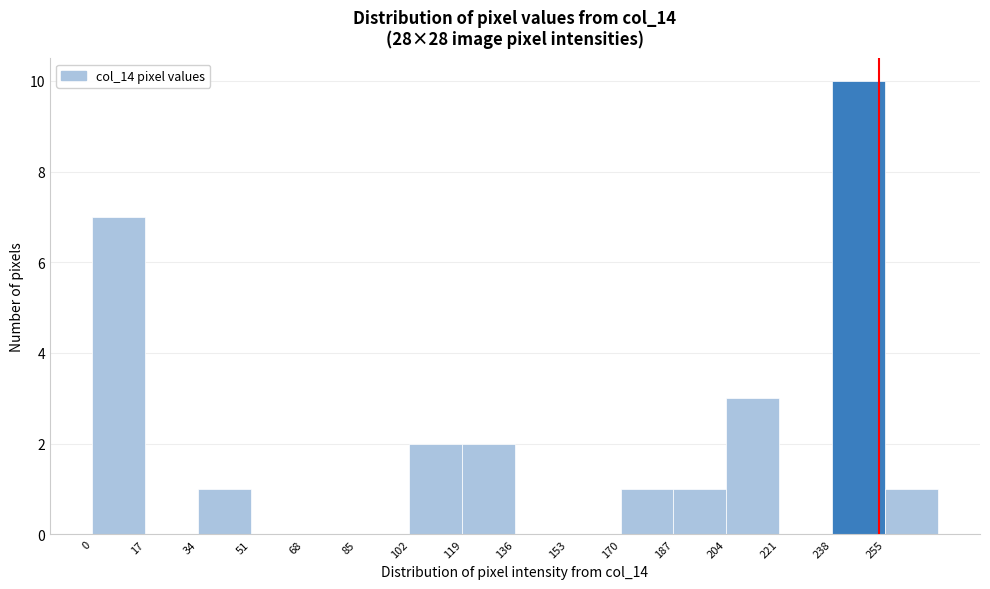

Over which range of the x-axis is the bar tallest?

238 to 255